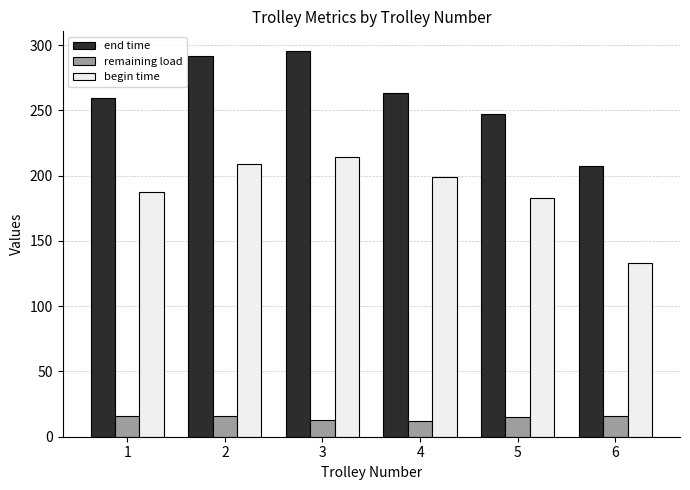

Between 2 and 4, which series saw the biggest shift?

end time